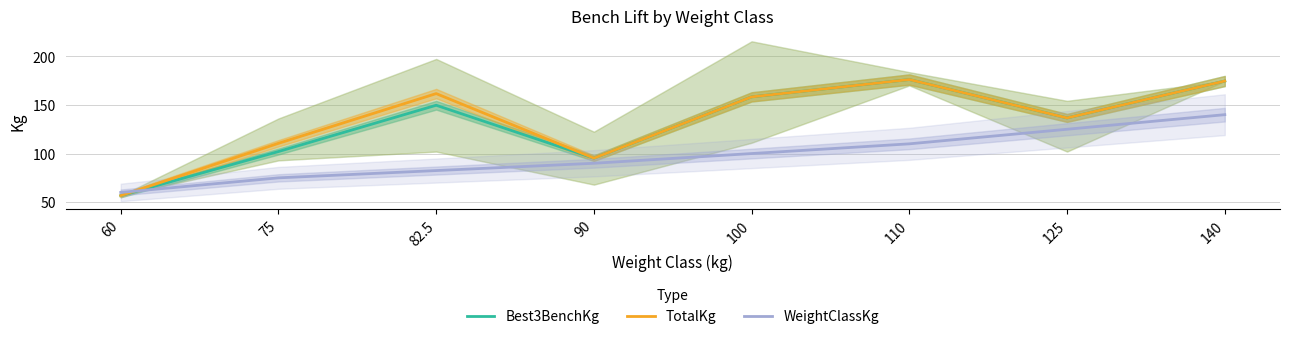

At 100, list the series in order from largest to smallest.

Best3BenchKg, TotalKg, WeightClassKg